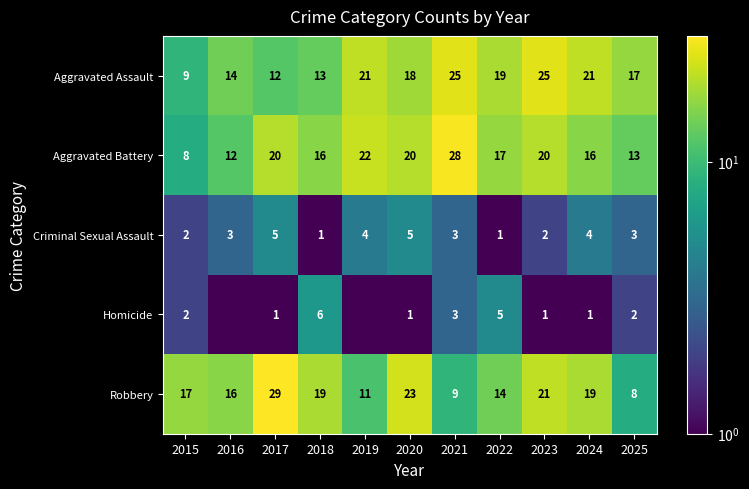

What is the sum of all Criminal Sexual Assault values?

33.0